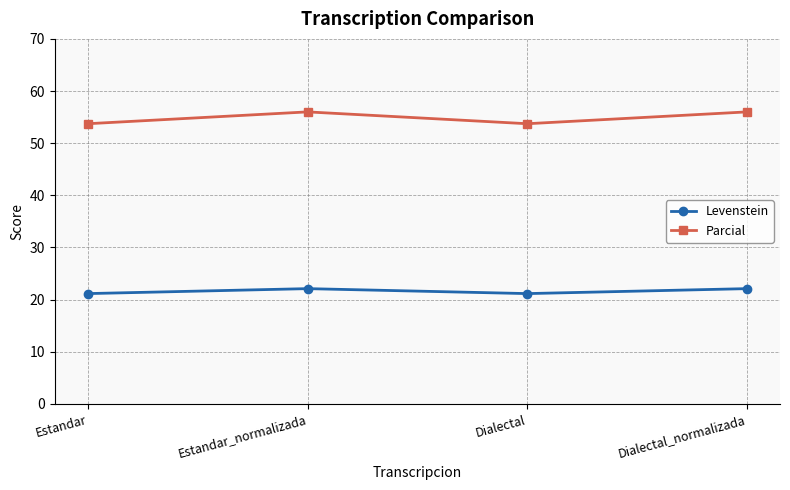

Which series has the largest total across all categories?

Parcial